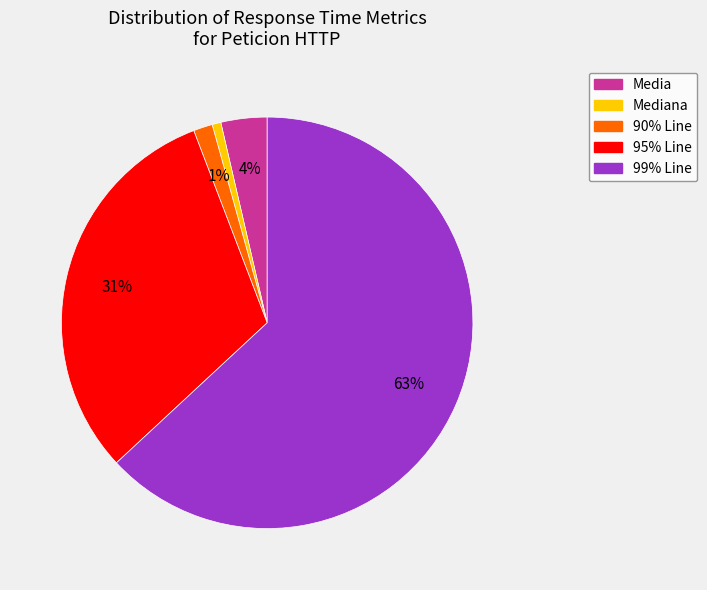

Does any single category account for the majority?

Yes